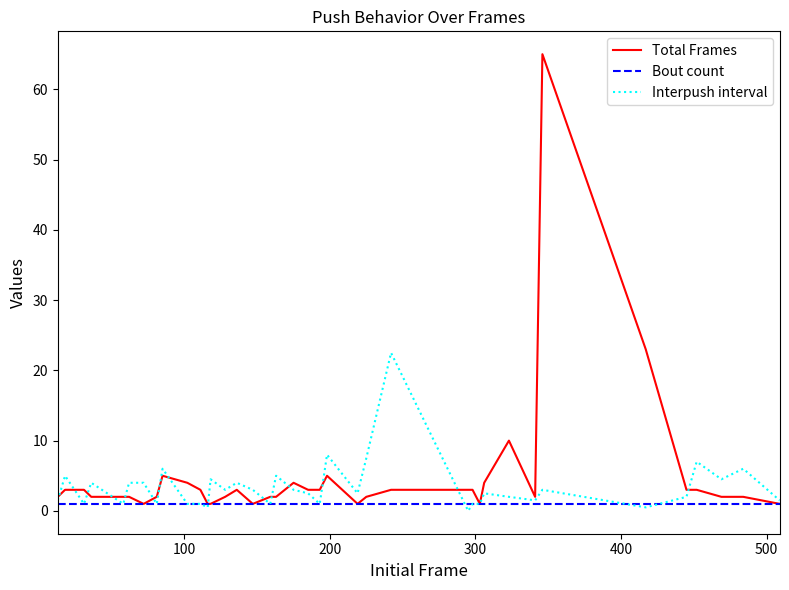

True or false: Total Frames has more than 2 interior local peaks.

True